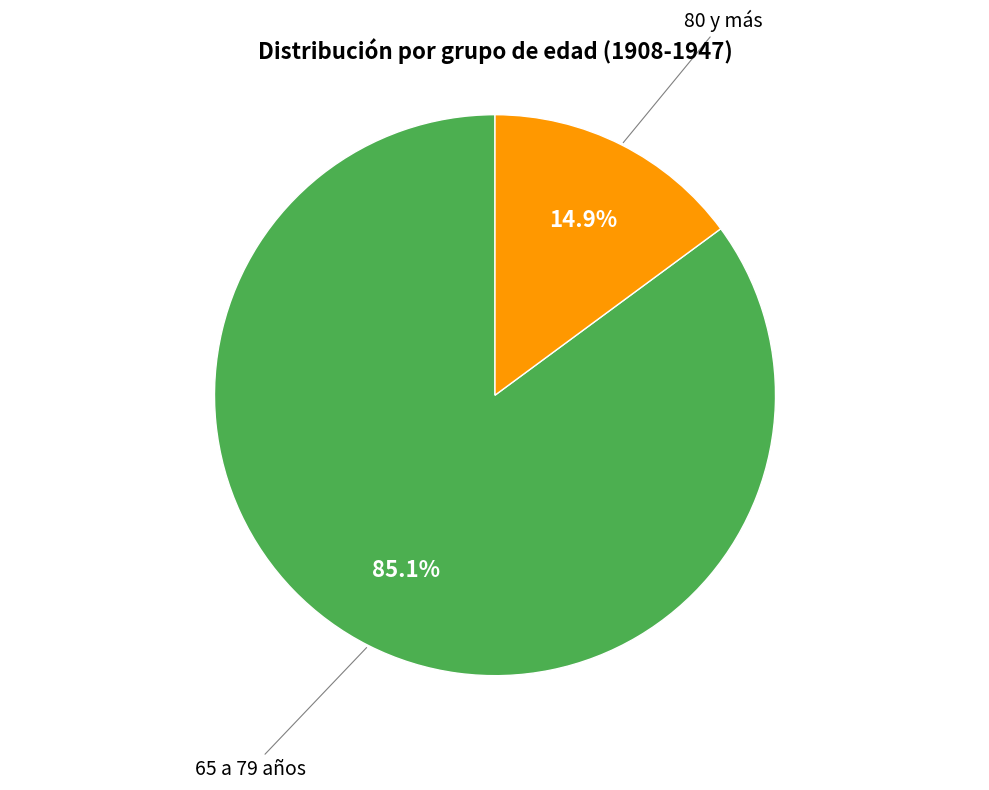

Rank the categories by value from highest to lowest.

65 a 79 años, 80 y más